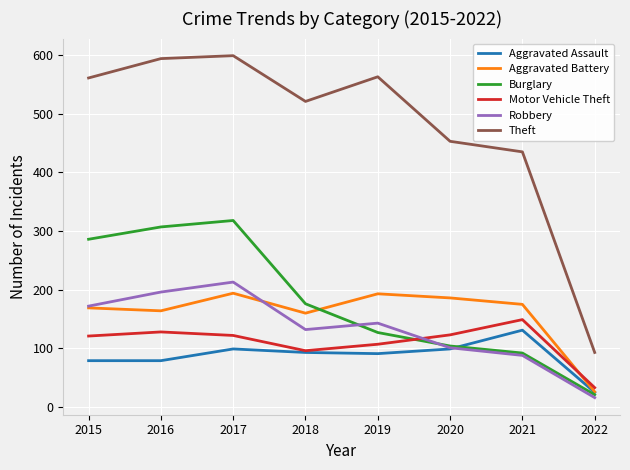

The value of Aggravated Assault at 2018 is 44. True or false?

False